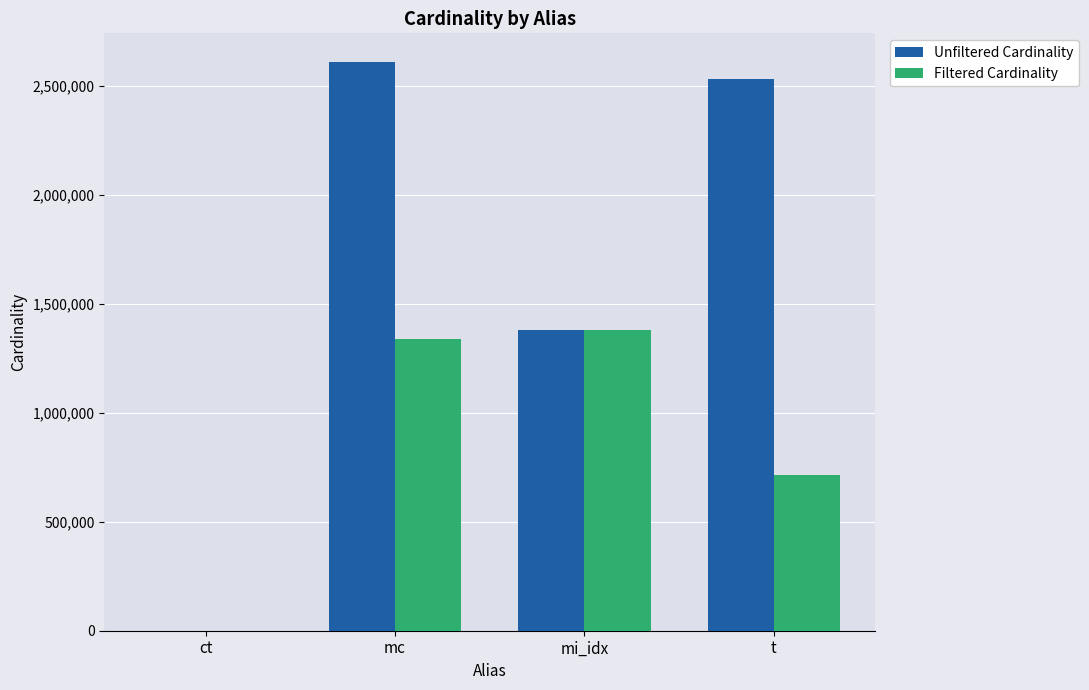

What are all the series names shown in the legend?

Unfiltered Cardinality, Filtered Cardinality